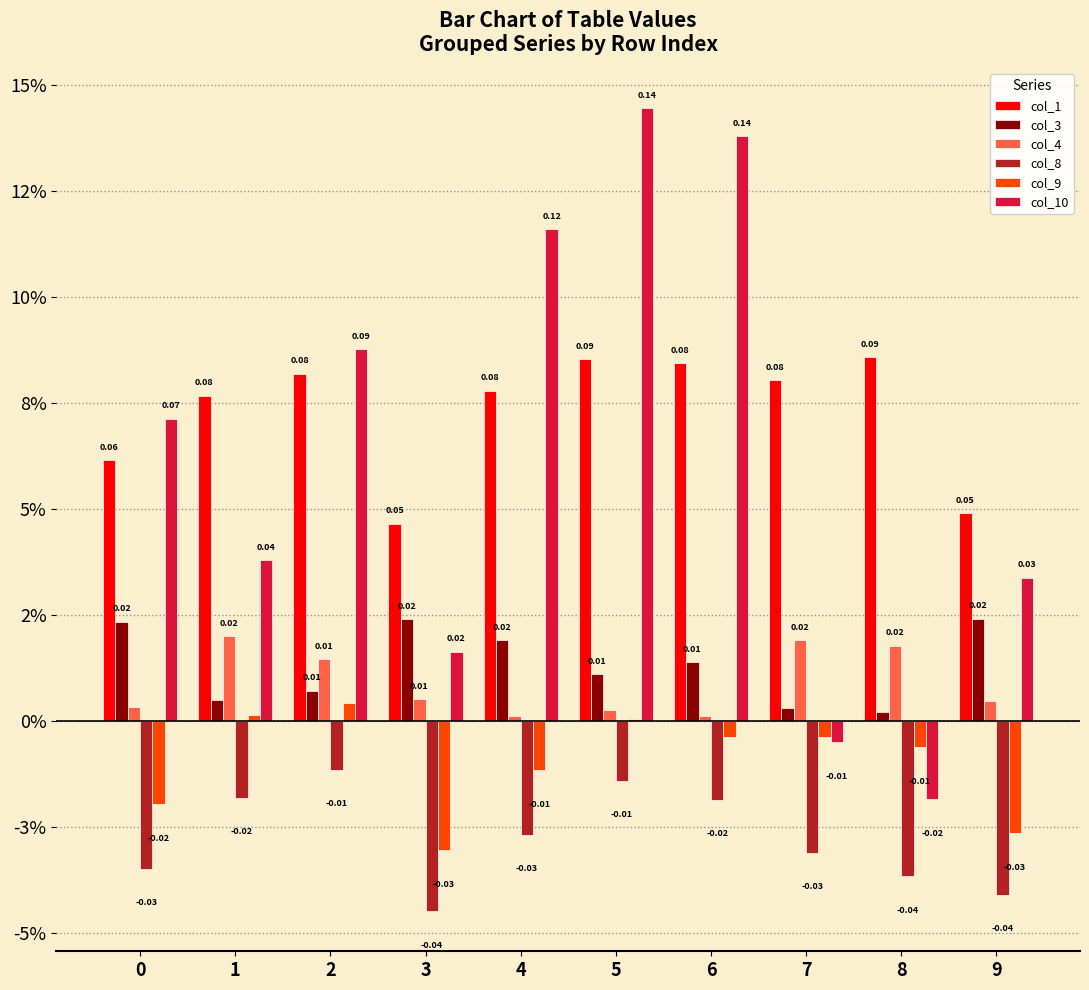

What are all the series names shown in the legend?

col_1, col_3, col_4, col_8, col_9, col_10